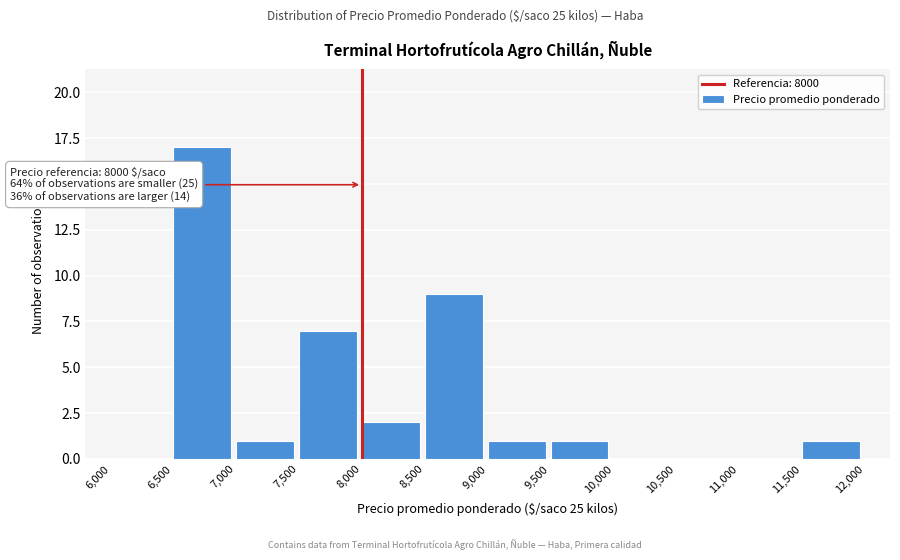

Which range on the x-axis has the tallest bar?

6,500 to 7,000